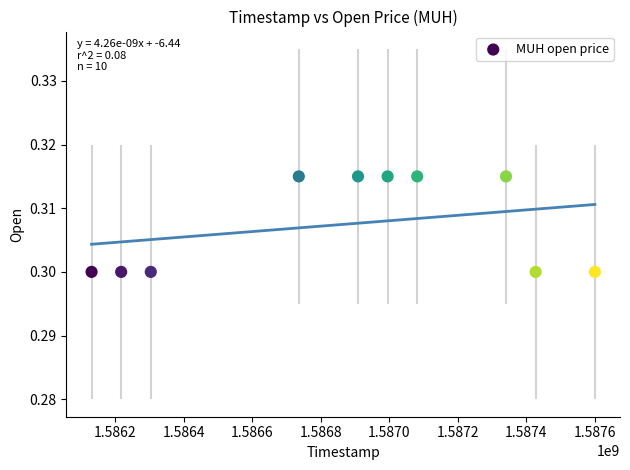

What is the range of X values (max minus min)?

1468800.0